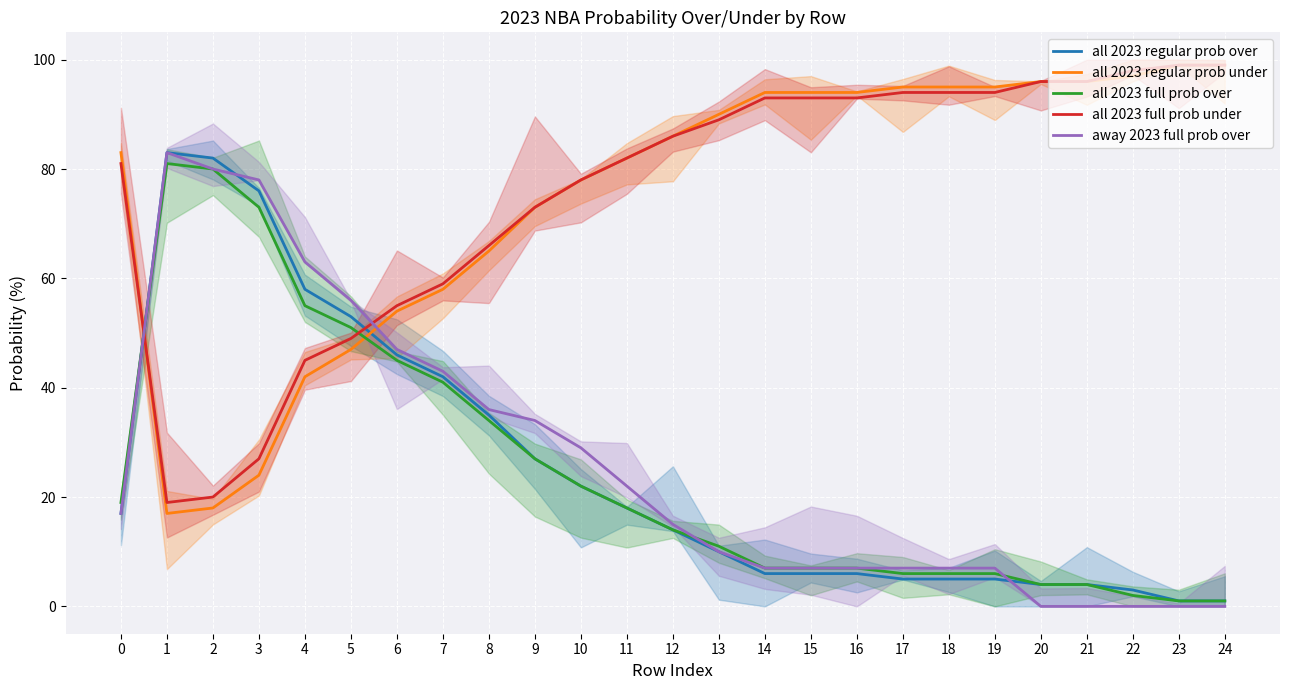

What is the maximum value for all 2023 full prob under?

99